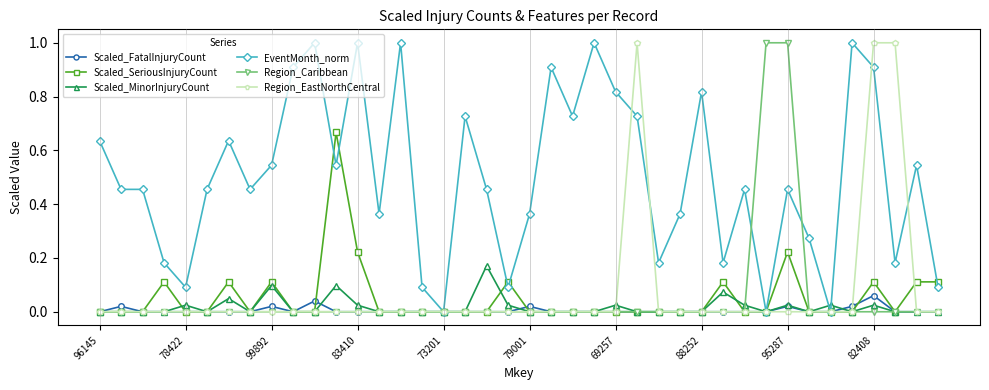

How many lines are shown in the chart?

6